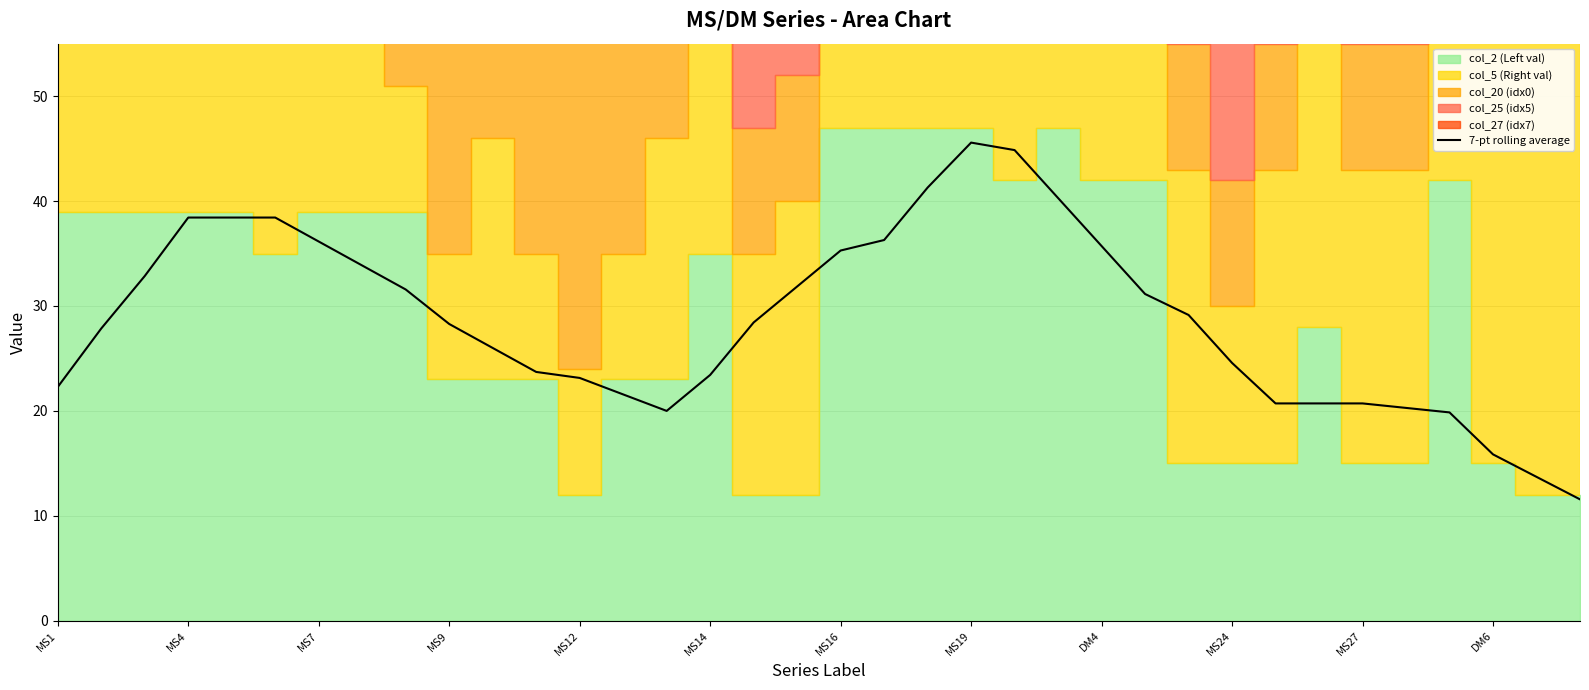

Does the chart have visible grid lines?

Yes